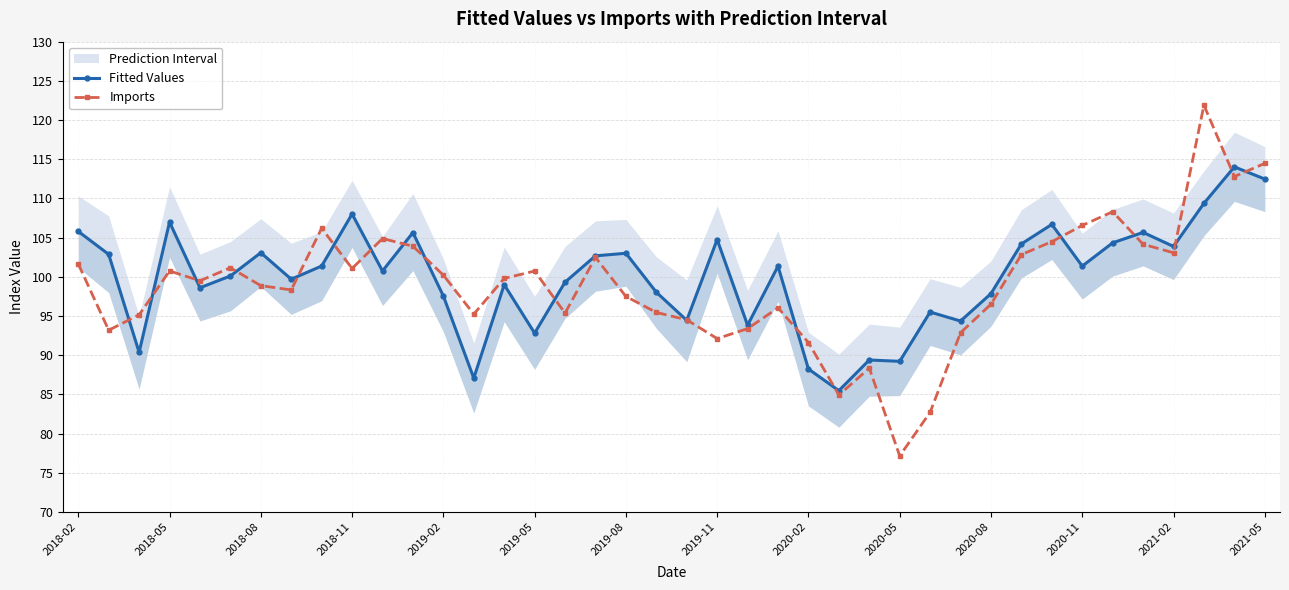

What is the value of the Imports point at the 7th from the left?

98.9